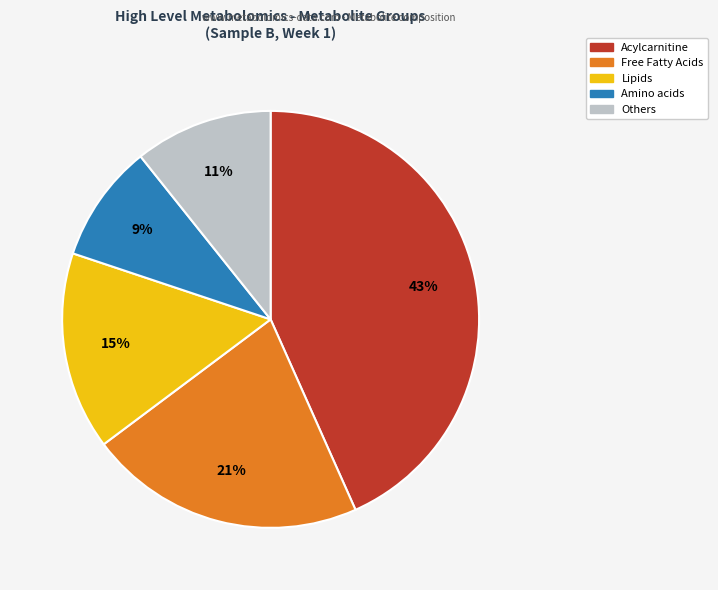

Does any single category account for the majority?

No